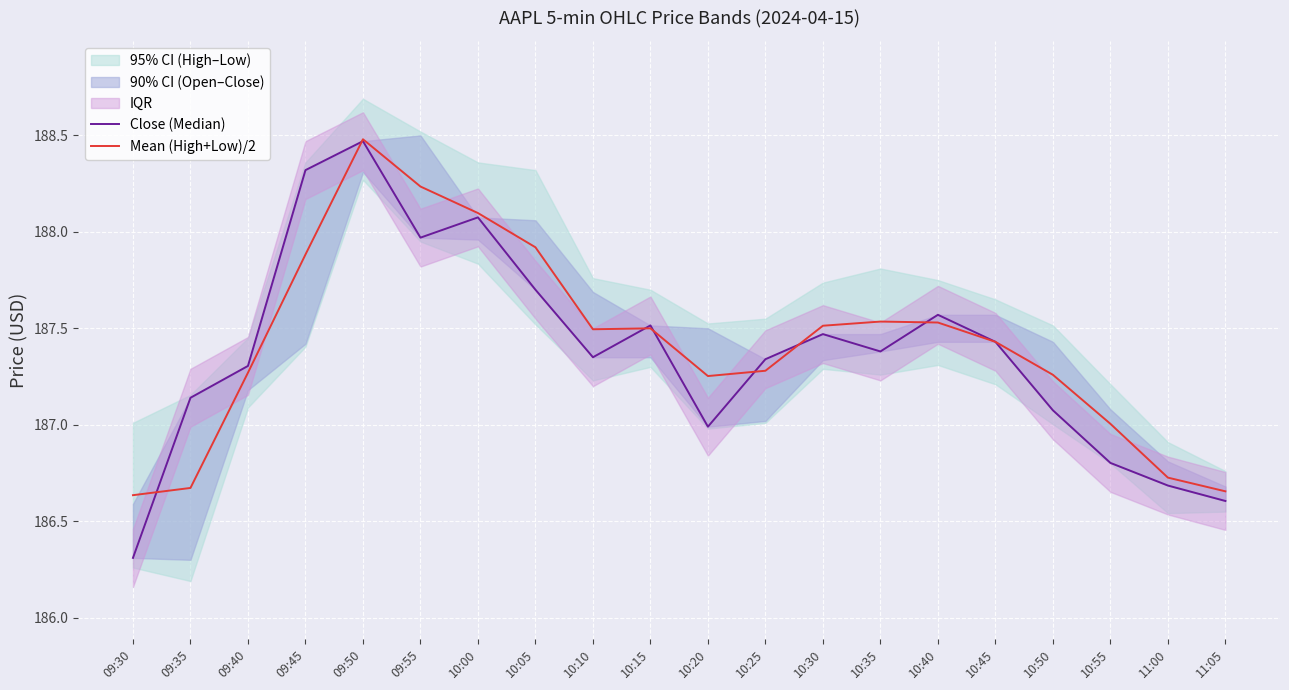

What is the label of the 20th point from the right?

09:30